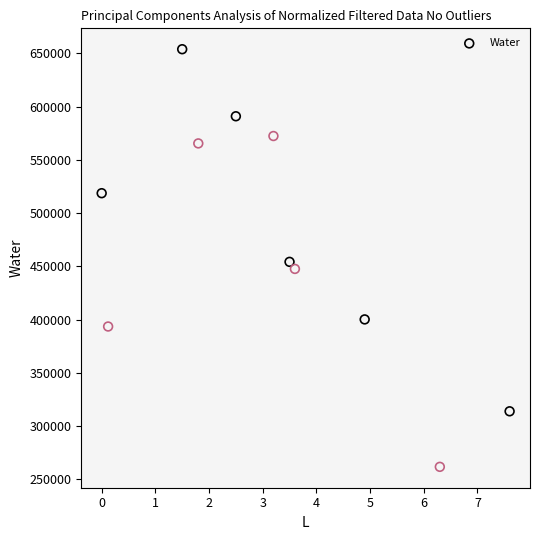

What is the range of X values (max minus min)?

7.6